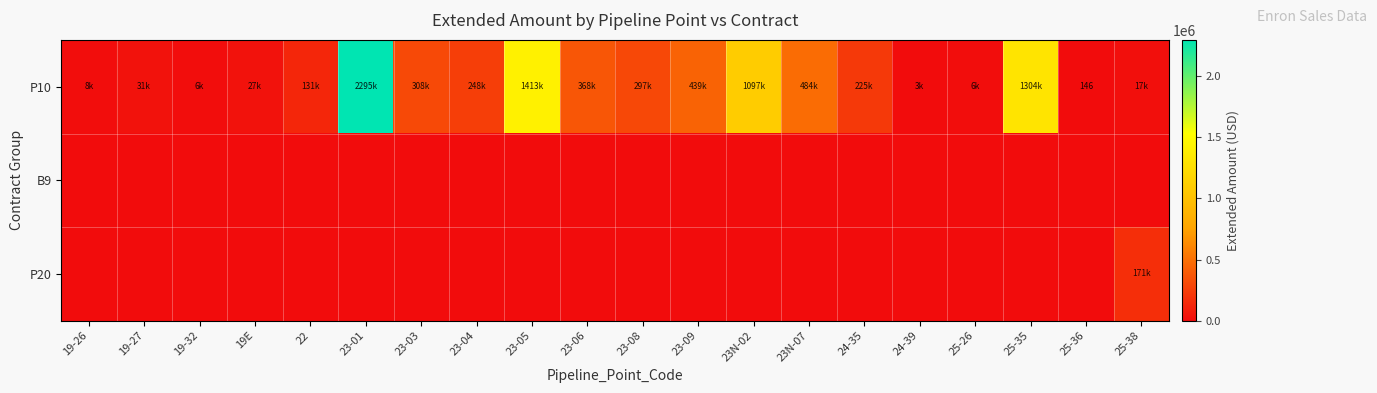

What is the spread (max minus min) of values at 23-01?

2294865.6